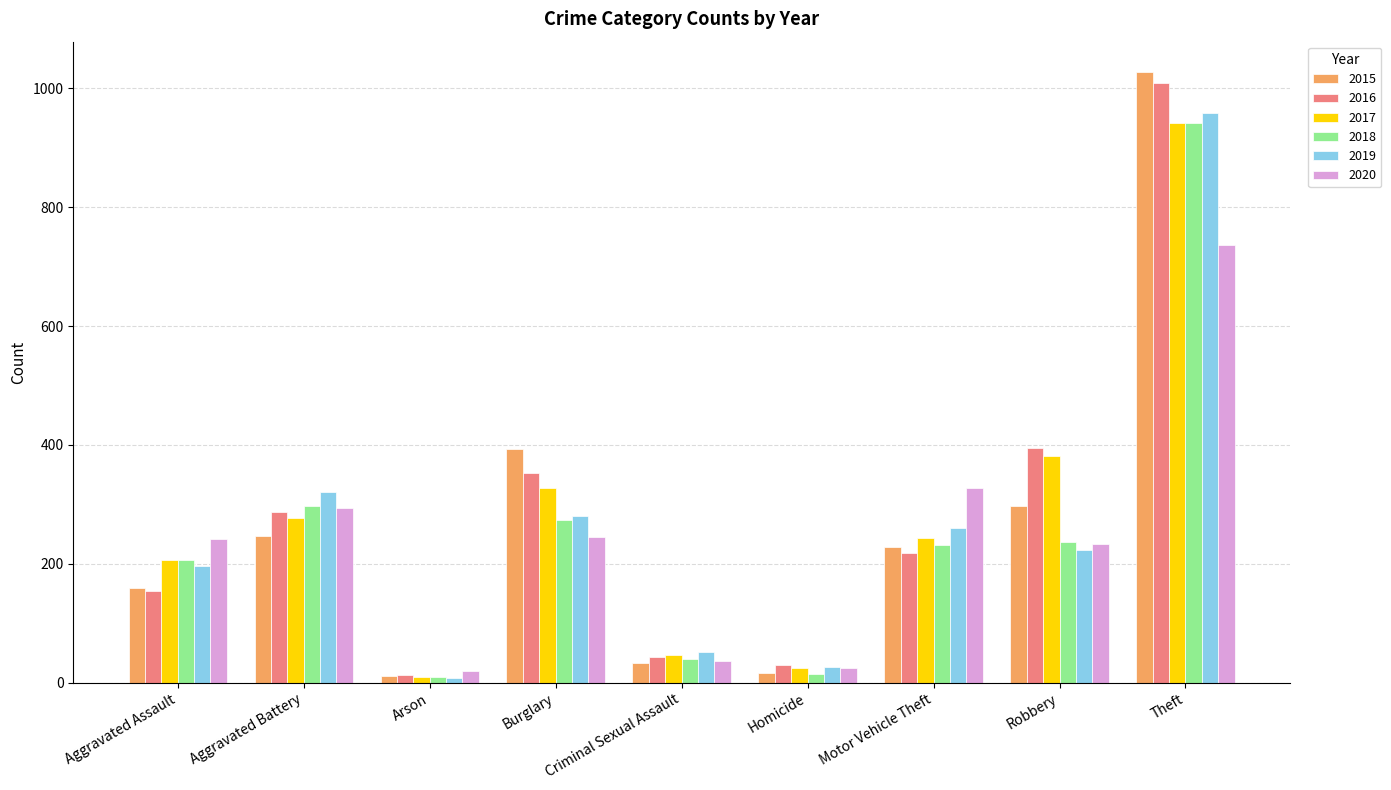

At which label does 2016 reach its peak?

Theft